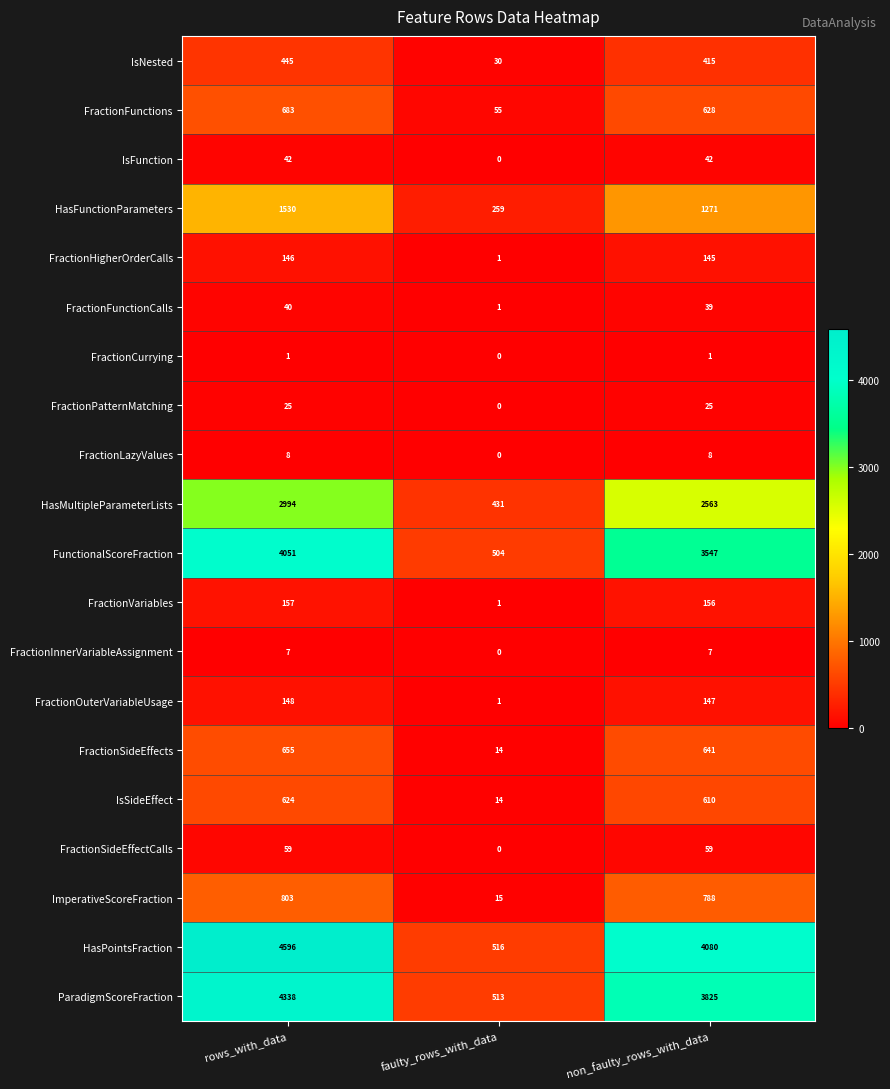

Is the value of HasFunctionParameters at rows_with_data greater than the value of ImperativeScoreFraction at faulty_rows_with_data?

Yes